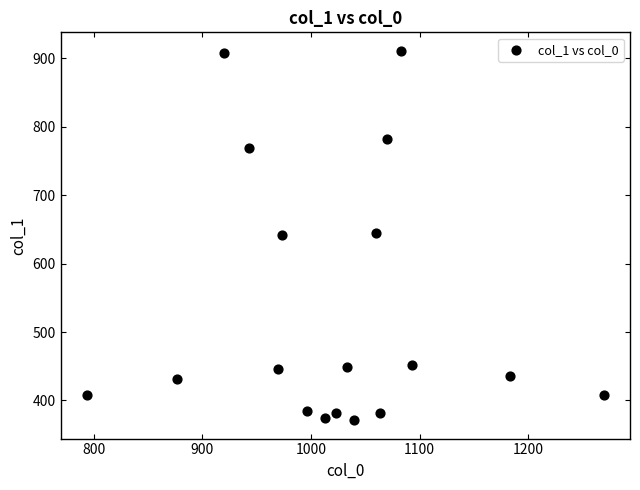

What is the range of X values (max minus min)?

476.7